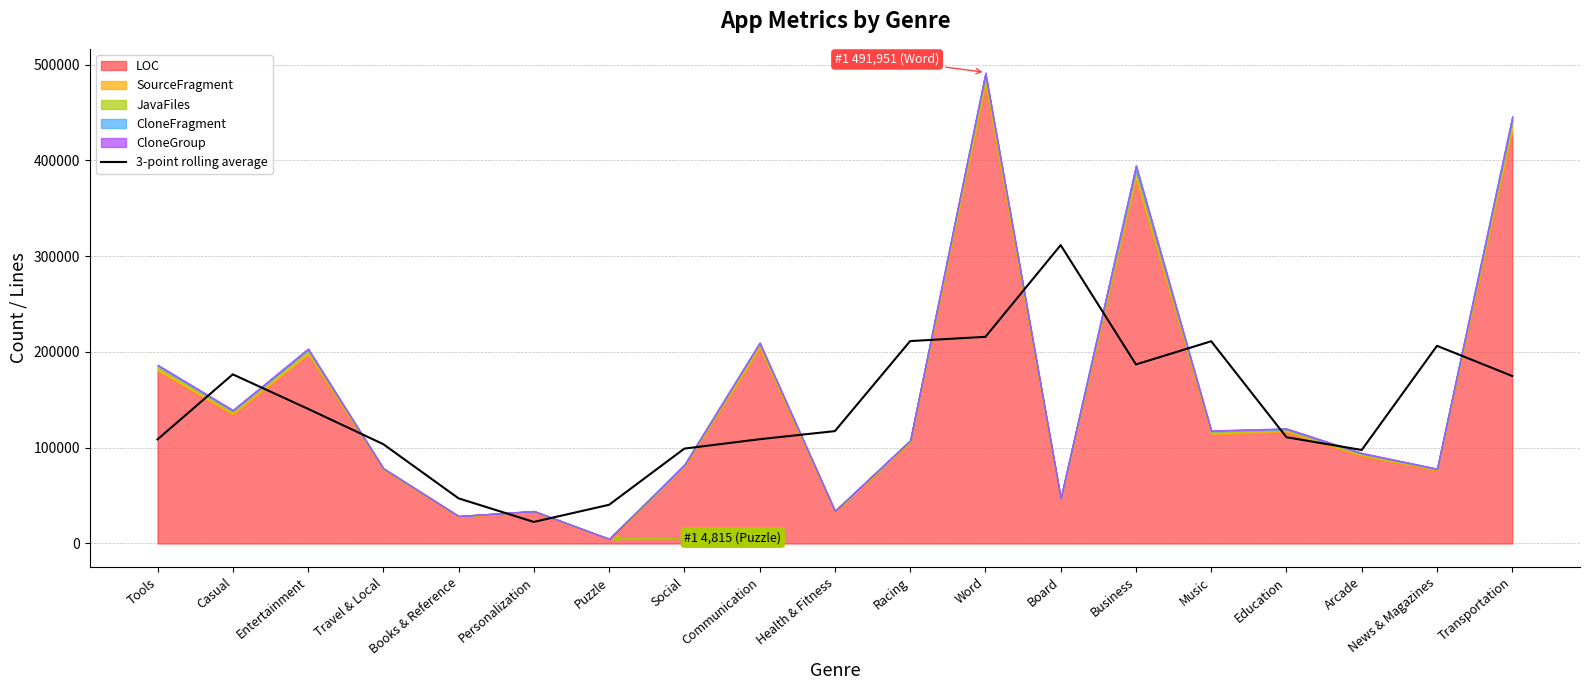

What is the lowest value of the 3-point rolling average series?

22495.0